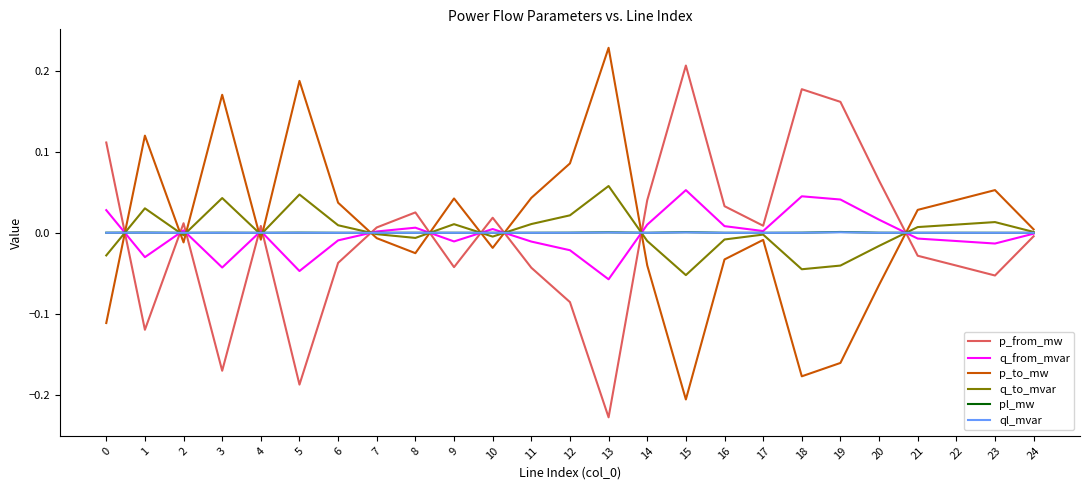

True or false: q_to_mvar and p_from_mw intersect in this chart.

True